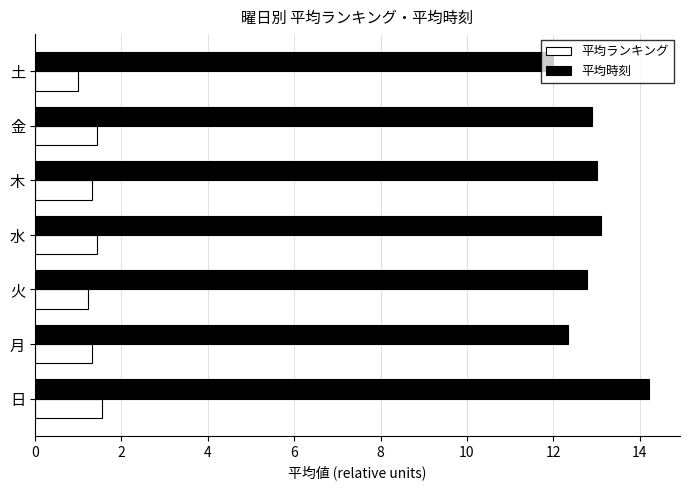

What is the difference between the maximum and second lowest values in the 平均ランキング series?

0.3